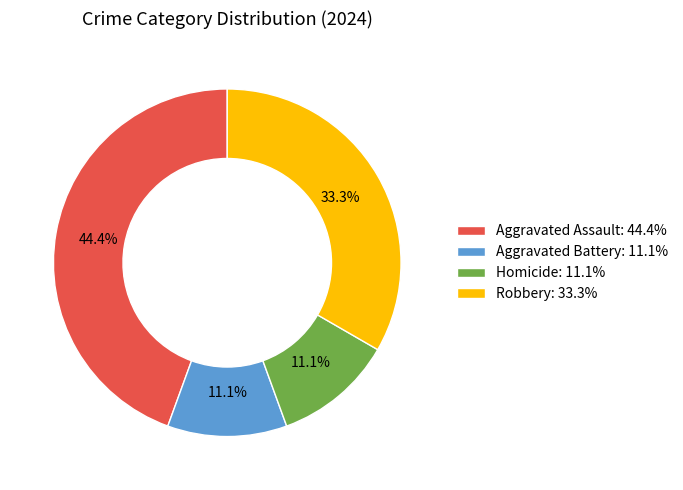

What percentage do Robbery and Aggravated Battery together represent?

44.4%